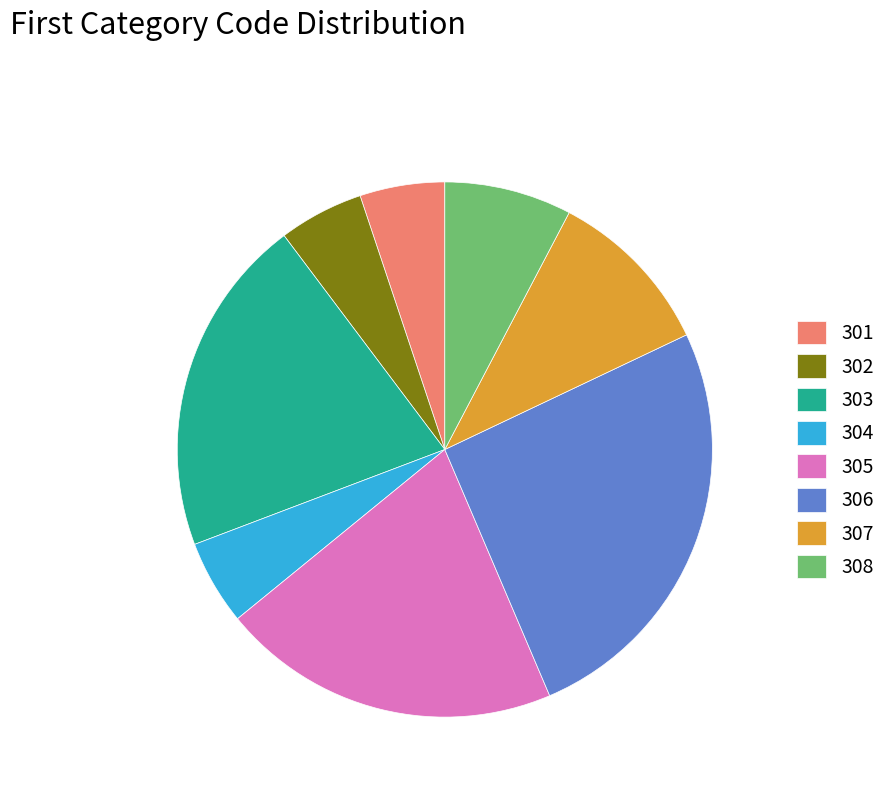

Count the number of slices in the pie.

8